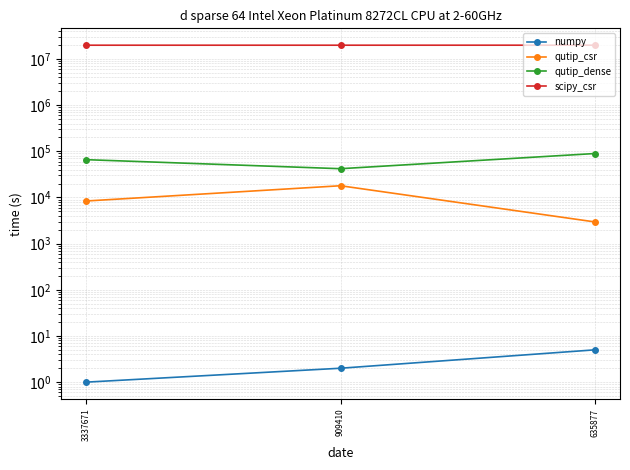

The numpy series shows 1 at 3337671. True or false?

True